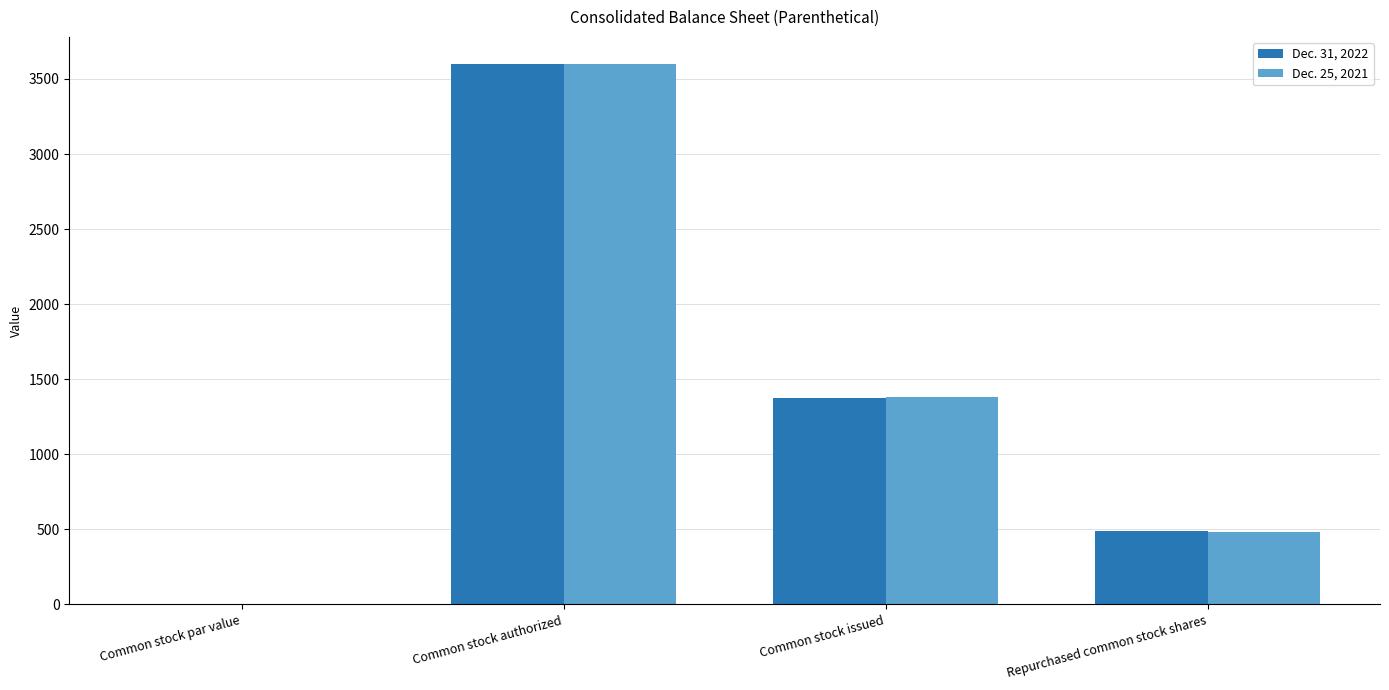

The value of Dec. 31, 2022 at Common stock authorized is 915.5. True or false?

False